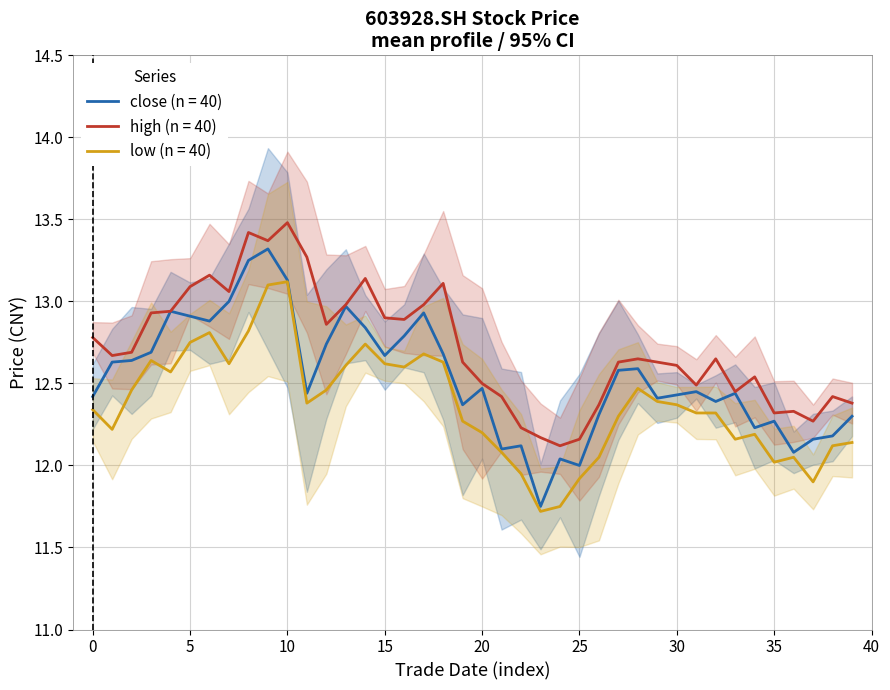

True or false: high (n = 40) and low (n = 40) intersect in this chart.

False